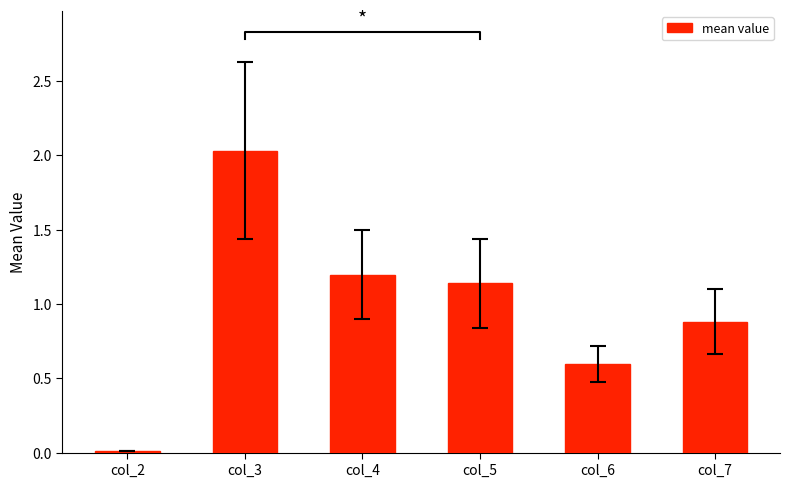

What is the maximum value shown in the chart?

2.0